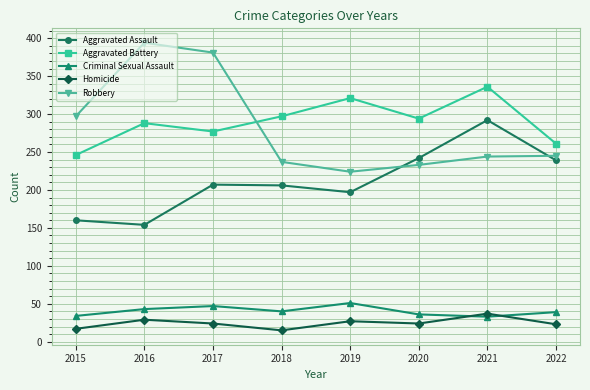

Which category has the lowest value in the Aggravated Battery series?

2015